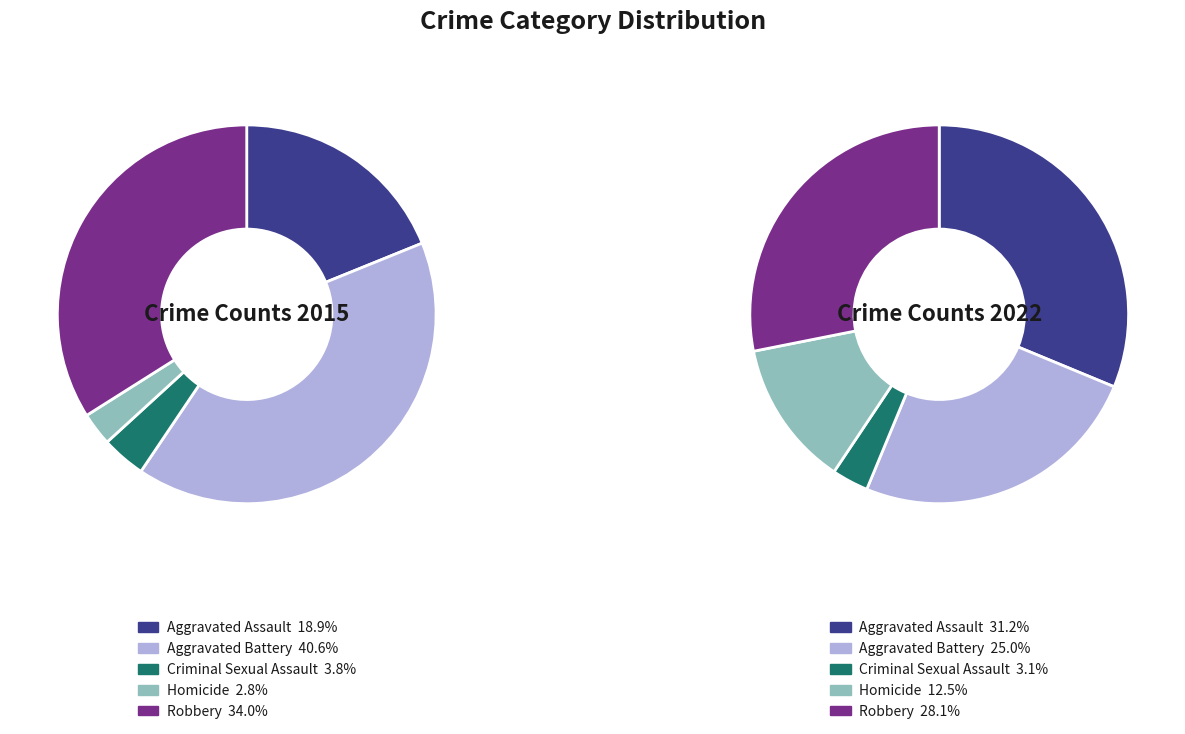

Does Criminal Sexual Assault represent more than half of the total?

No